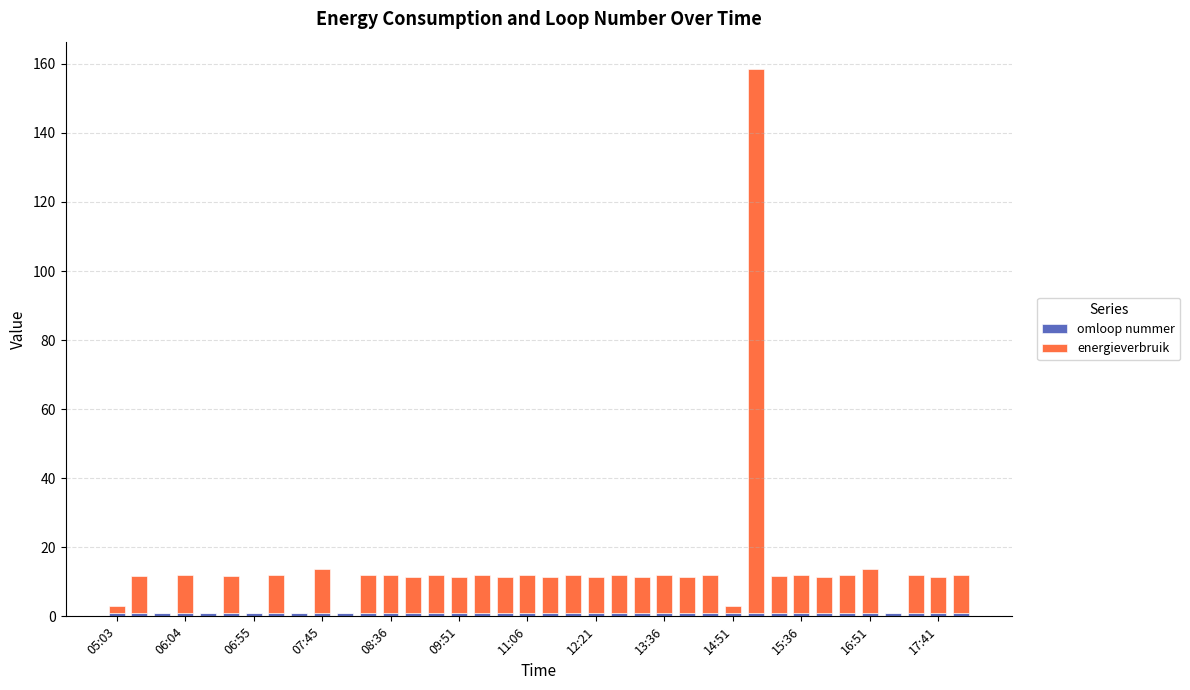

How many distinct data groups are displayed?

2